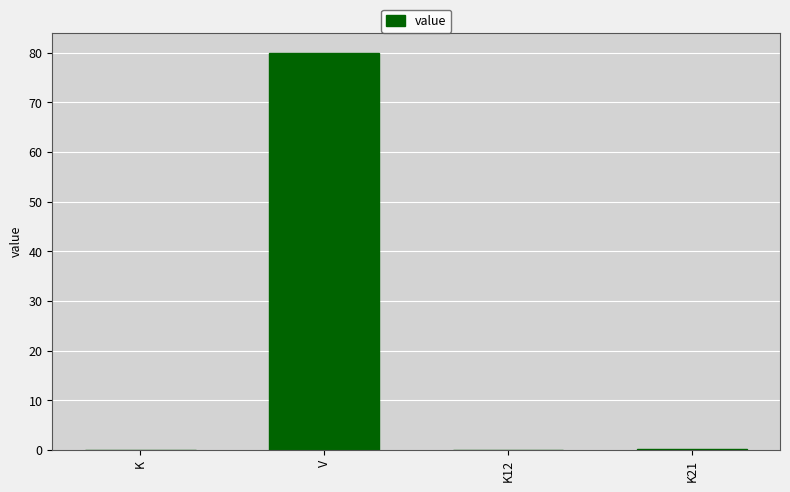

True or false: the data shows 80.0 at V.

True